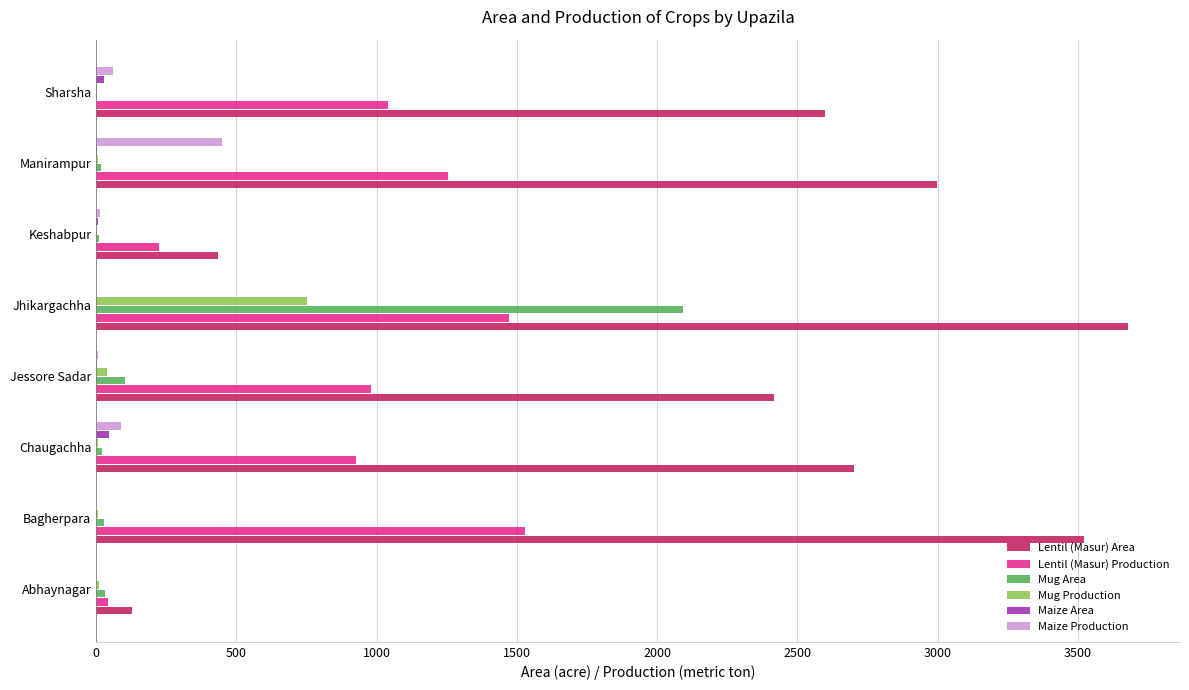

What is the sum of all Lentil (Masur) Area values?

18479